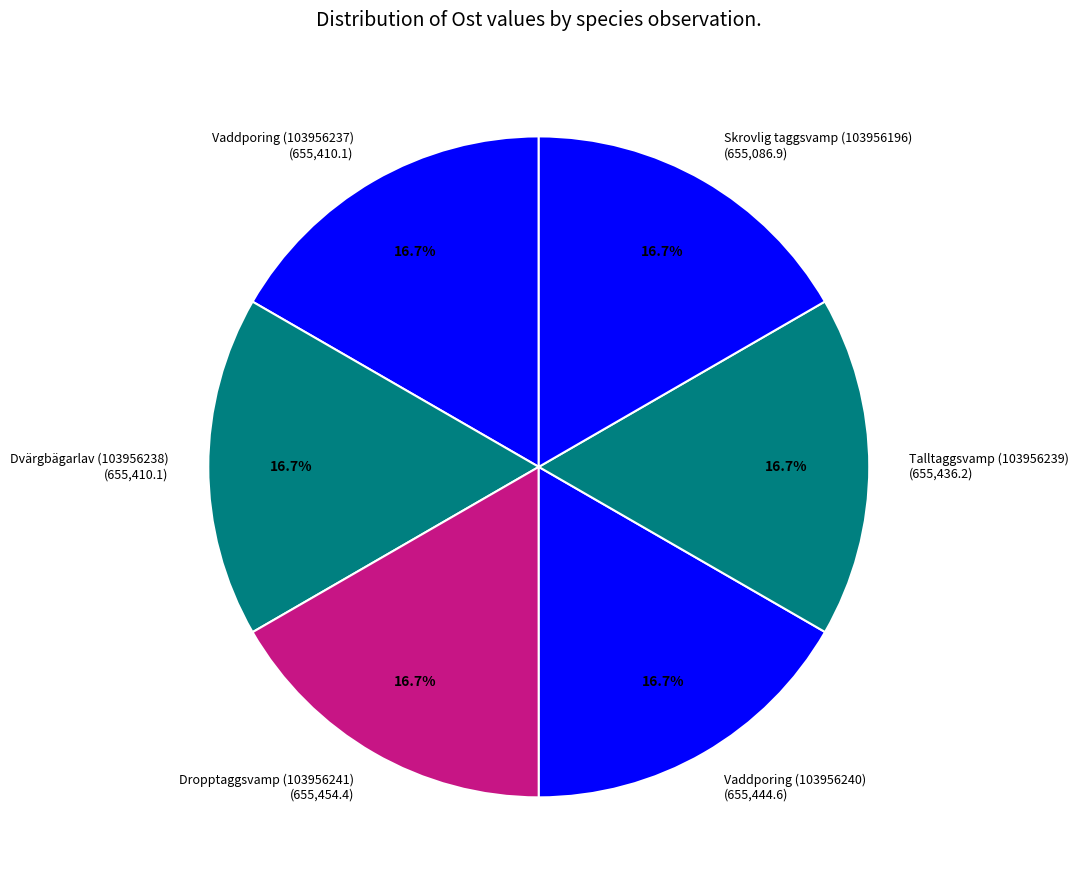

Does Vaddporing (103956237) account for over 50% of the chart?

No